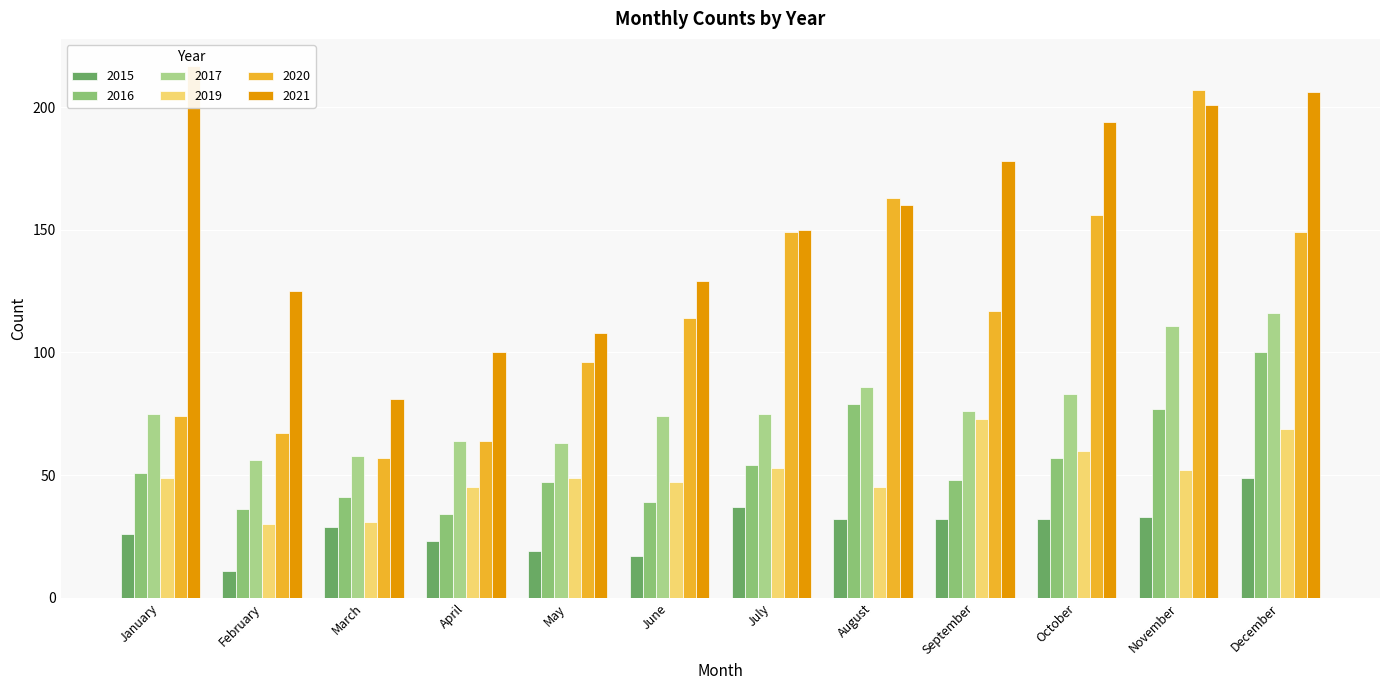

Which label corresponds to the smallest value in the chart?

February